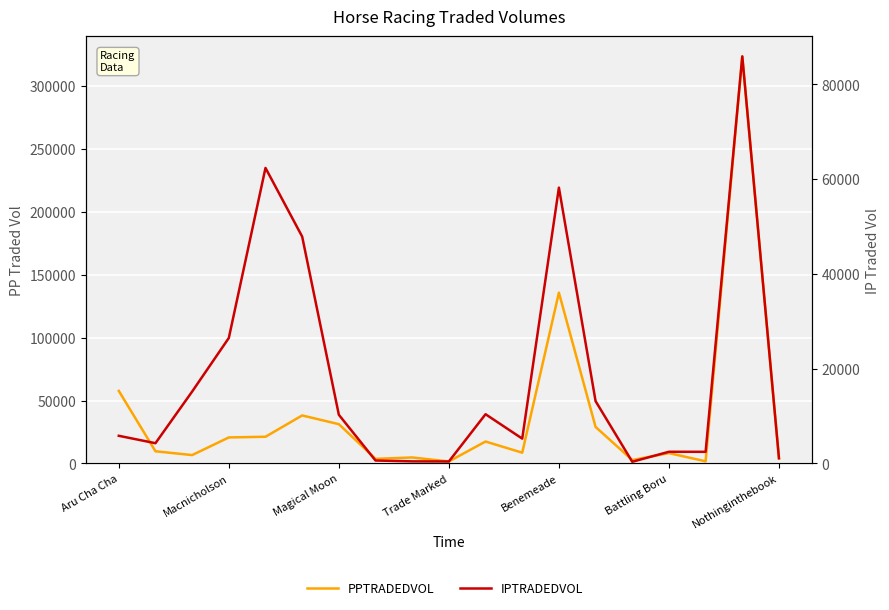

Reading left to right, extract all data points from this chart.

PPTRADEDVOL: 57667.3	9709.5	6681.4	20700.8	21241.7	38166.4	31227.4	3699.5	4797.6	1606.8	17461.8	8586.9	135692.7	29046.5	2757.5	8230.3	1748.0	323347.9	4040.1
IPTRADEDVOL: 5847.1	4283.3	15183.2	26489.2	62378.8	47884.9	10282.7	629.4	447.2	427.2	10400.2	5250.8	58217.2	13160.6	364.3	2475.5	2466.0	85911.8	1109.4